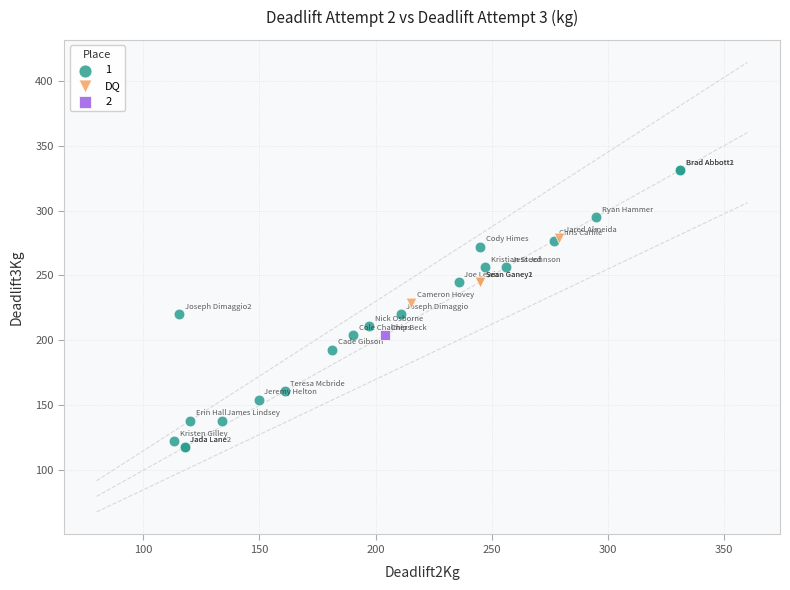

What are all the series names shown in the legend?

1, DQ, 2